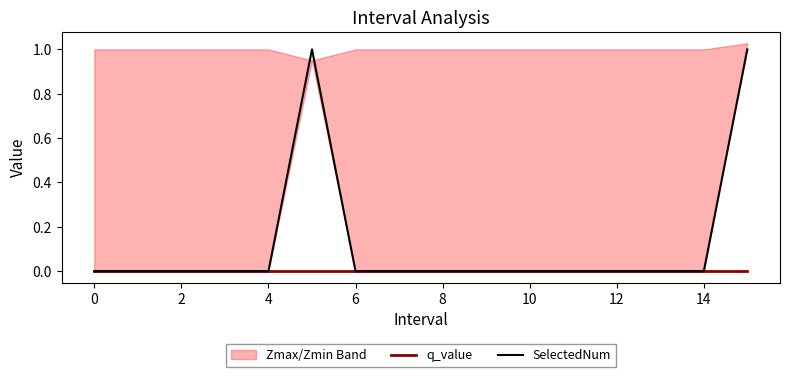

True or false: q_value has more than 0 points higher than both neighbors.

False